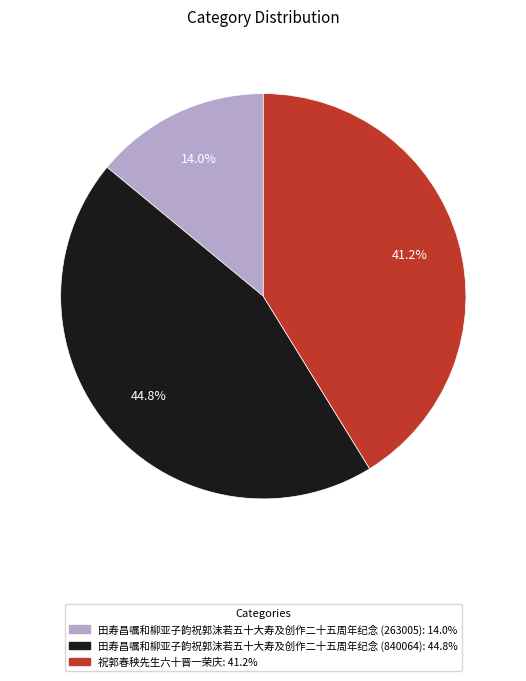

To the nearest percent, what is the average slice percentage?

33%